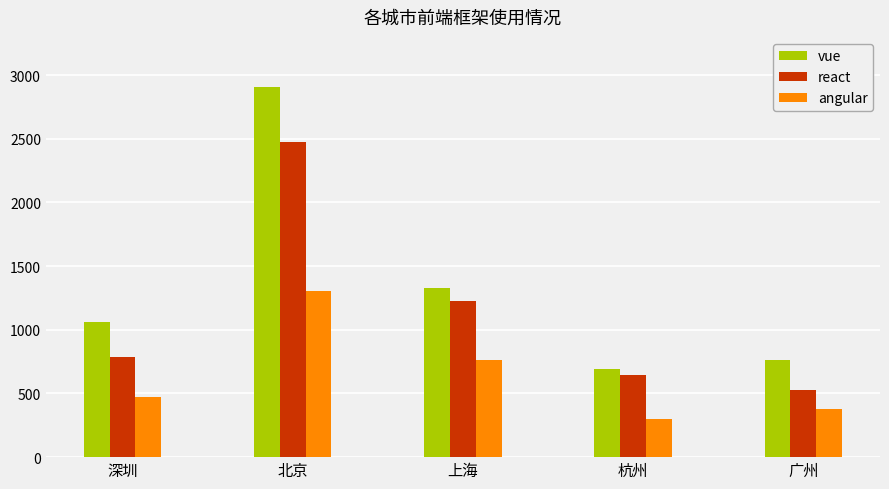

The angular series shows 179 at 杭州. True or false?

False